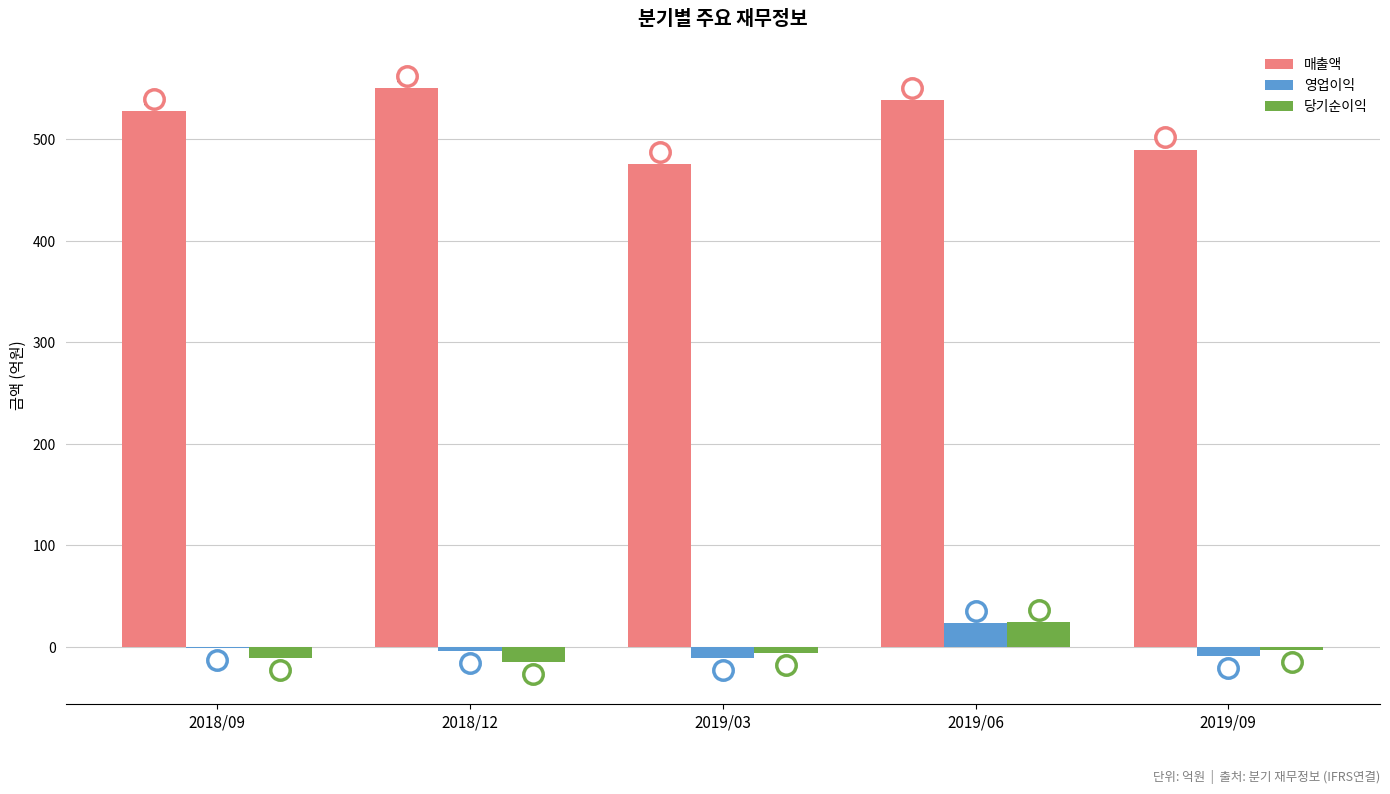

Reading left to right, what are all the values shown in this chart?

매출액: 2018/09=528	2018/12=551	2019/03=476	2019/06=539	2019/09=490
영업이익: 2018/09=-1	2018/12=-4	2019/03=-11	2019/06=23	2019/09=-9
당기순이익: 2018/09=-11	2018/12=-15	2019/03=-6	2019/06=24	2019/09=-3